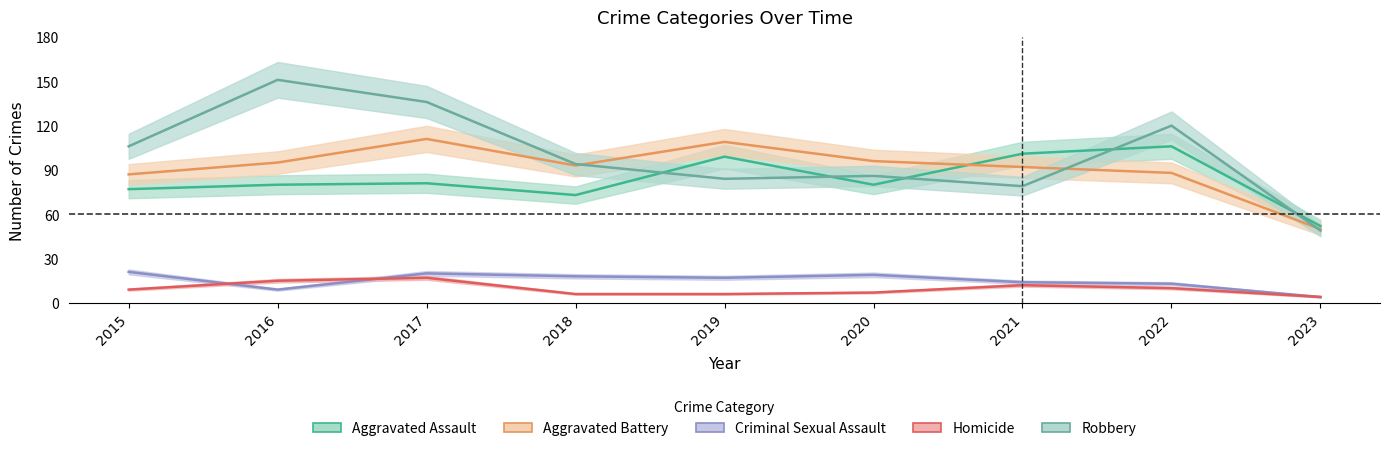

Is this an area chart (filled region under the line)?

No